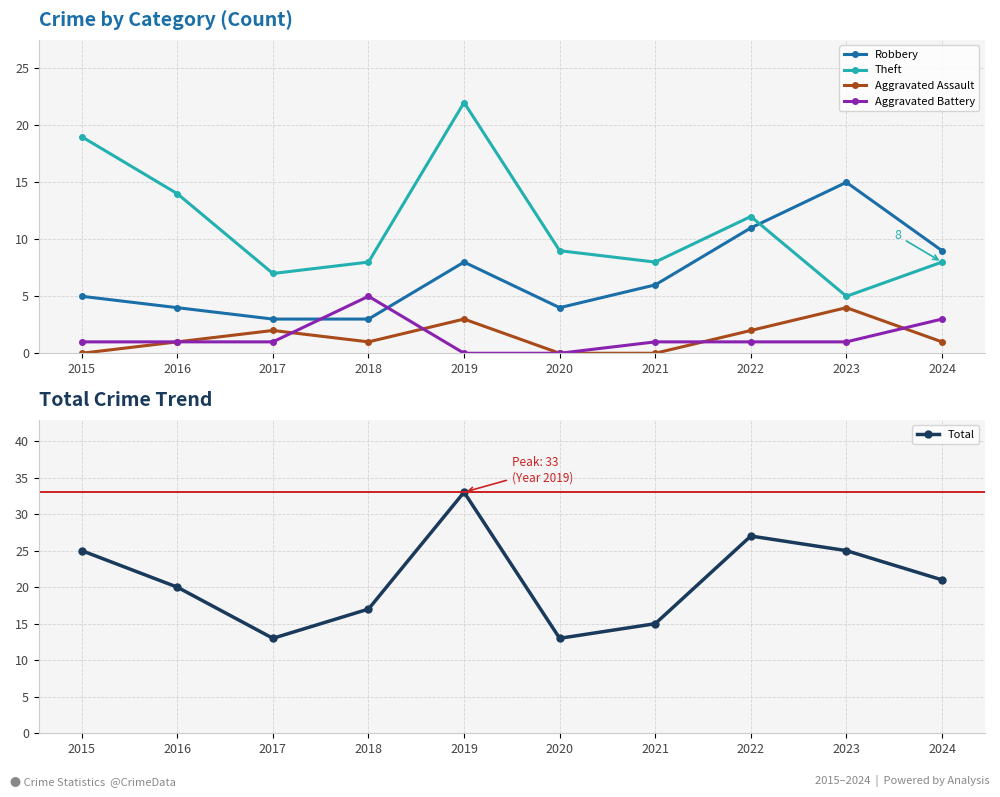

Reading right to left, extract all data points from this chart.

Robbery: 2024=9	2023=15	2022=11	2021=6	2020=4	2019=8	2018=3	2017=3	2016=4	2015=5
Theft: 2024=8	2023=5	2022=12	2021=8	2020=9	2019=22	2018=8	2017=7	2016=14	2015=19
Aggravated Assault: 2024=1	2023=4	2022=2	2021=0	2020=0	2019=3	2018=1	2017=2	2016=1	2015=0
Aggravated Battery: 2024=3	2023=1	2022=1	2021=1	2020=0	2019=0	2018=5	2017=1	2016=1	2015=1
Total: 2024=21	2023=25	2022=27	2021=15	2020=13	2019=33	2018=17	2017=13	2016=20	2015=25